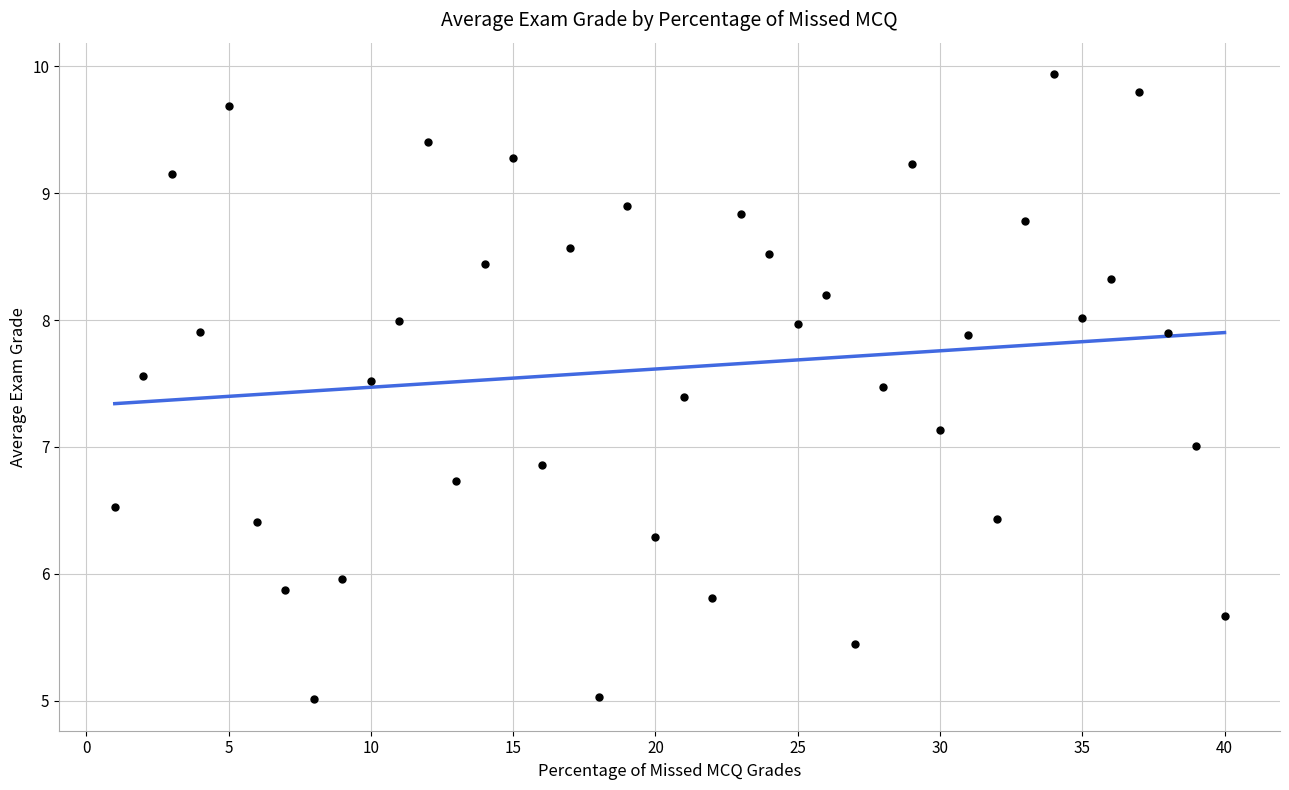

What is the range of Y values (max minus min)?

4.9